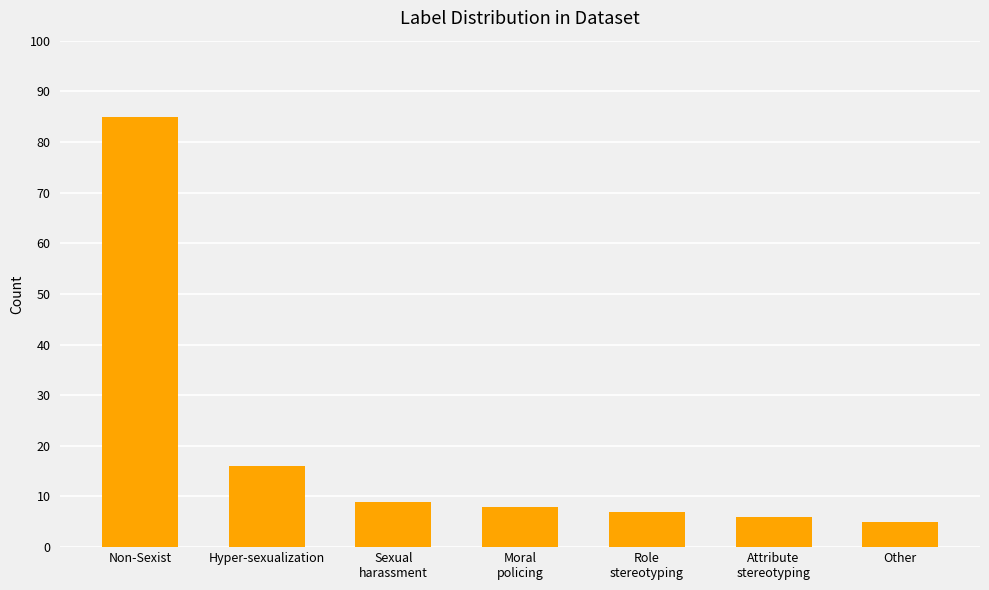

Rank the categories by value from lowest to highest.

Other, Attribute
stereotyping, Role
stereotyping, Moral
policing, Sexual
harassment, Hyper-sexualization, Non-Sexist